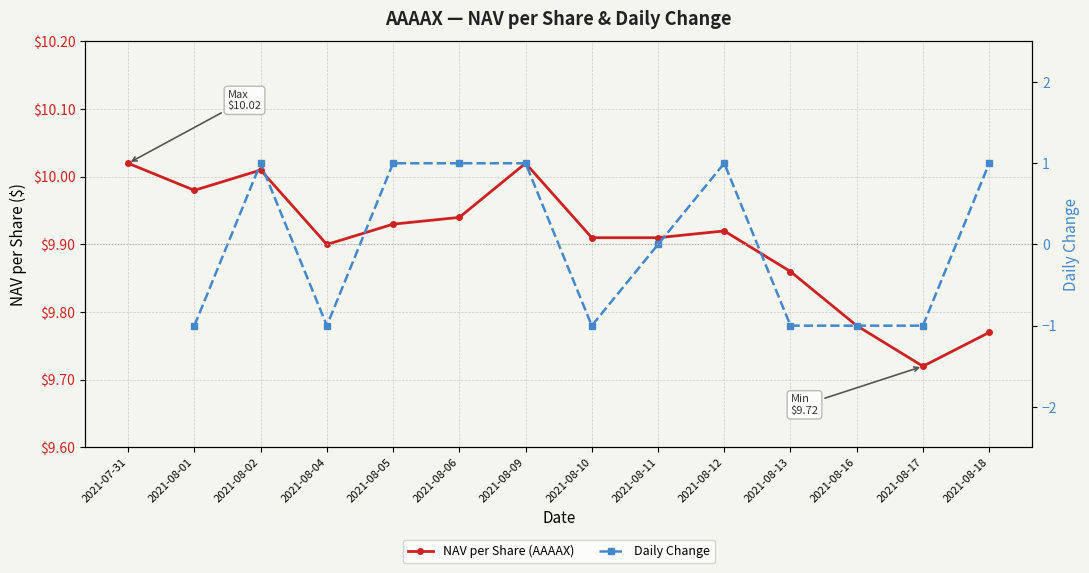

What are all the series names shown in the legend?

NAV per Share (AAAAX), Daily Change